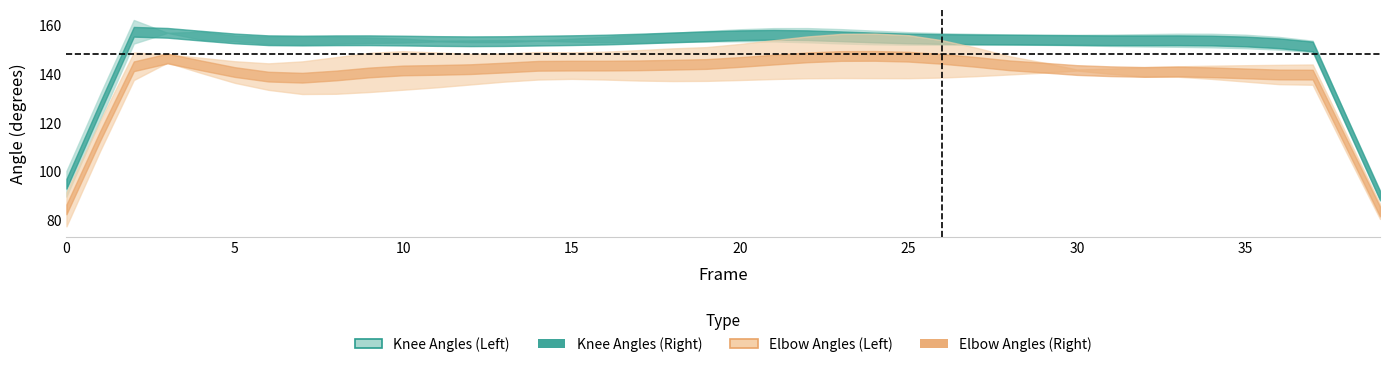

True or false: left_elbow_angle and left_knee_angle intersect in this chart.

True